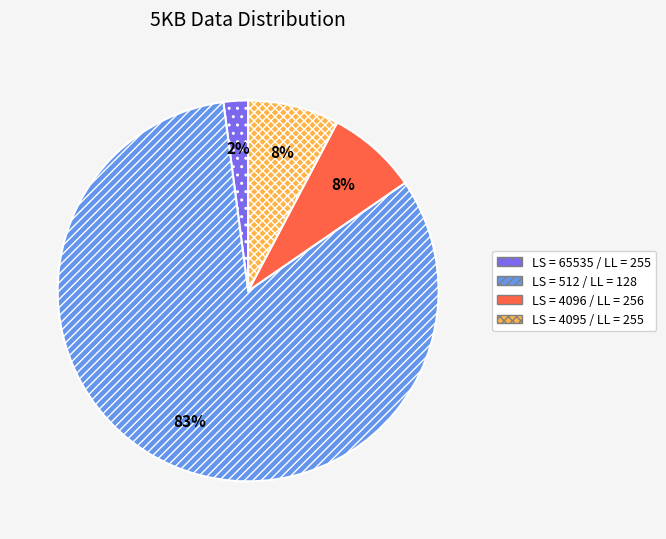

Count the number of slices in the pie.

4